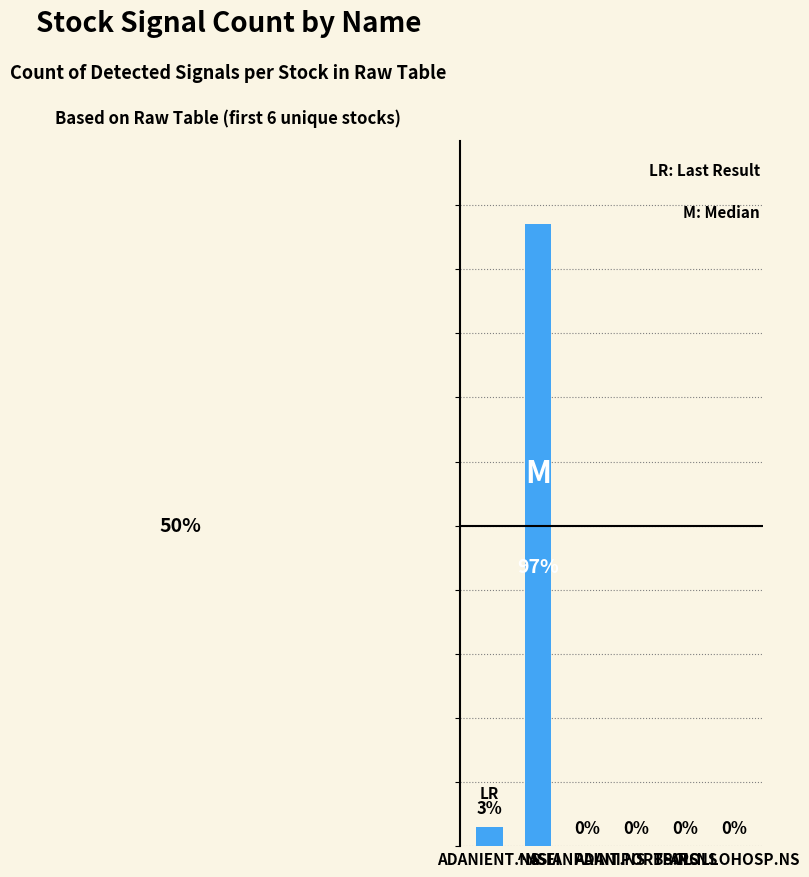

How many bars are there in total?

6